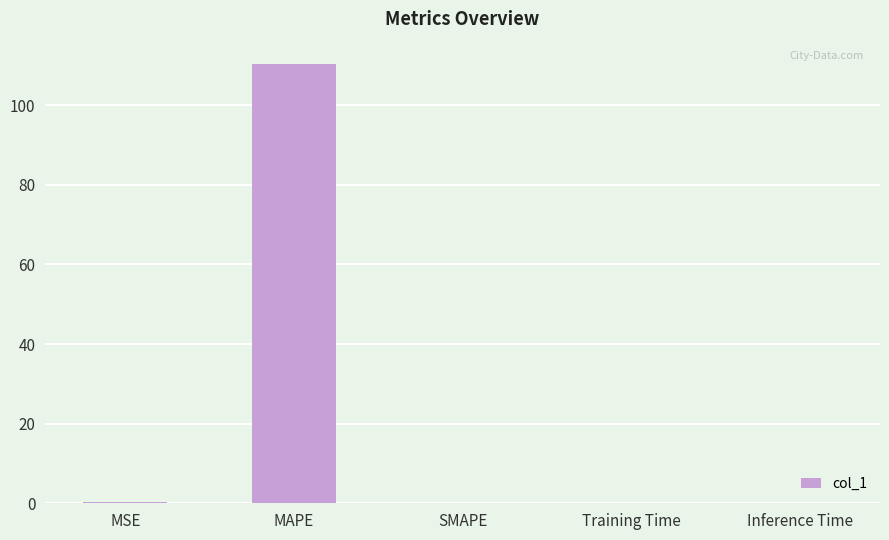

Between MSE and MAPE, which is larger?

MAPE